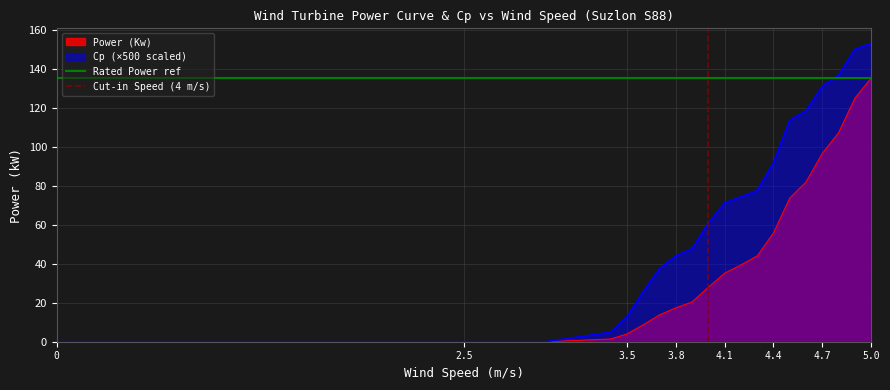

Is the value of Power (Kw) at 3.5 greater than the value of Cp (×500 scaled) at 0?

Yes